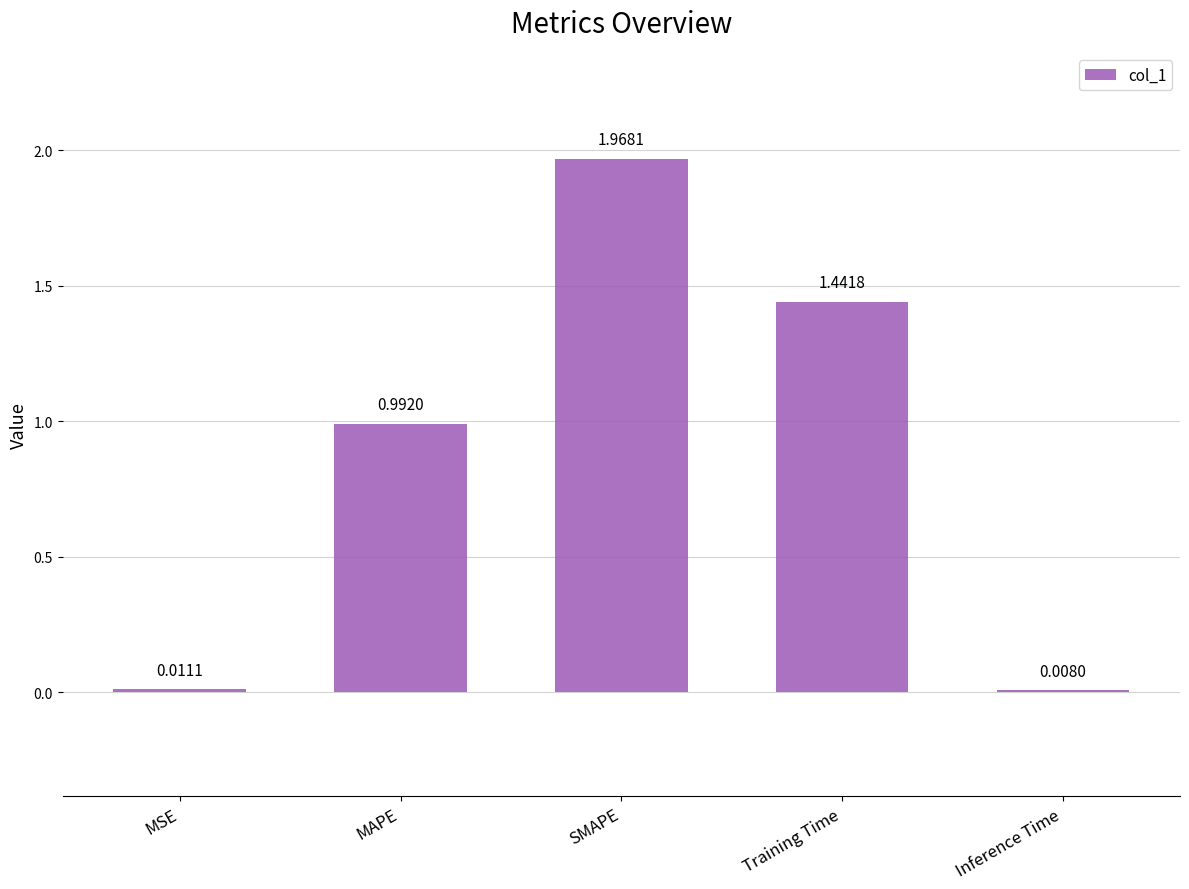

Between MSE and Inference Time, which is larger?

MSE